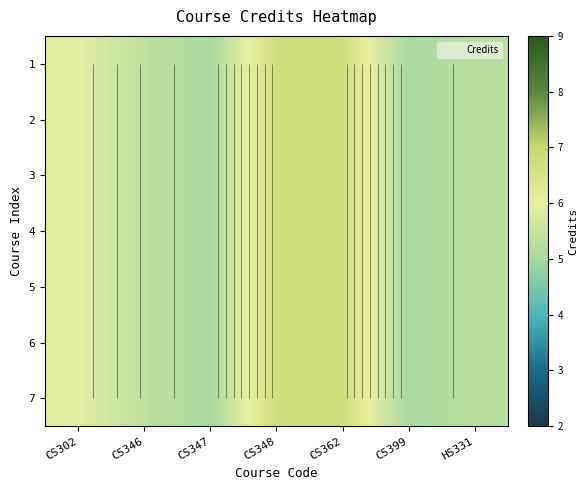

What is the sum of the 4 values at CS347 and CS399?

10.0